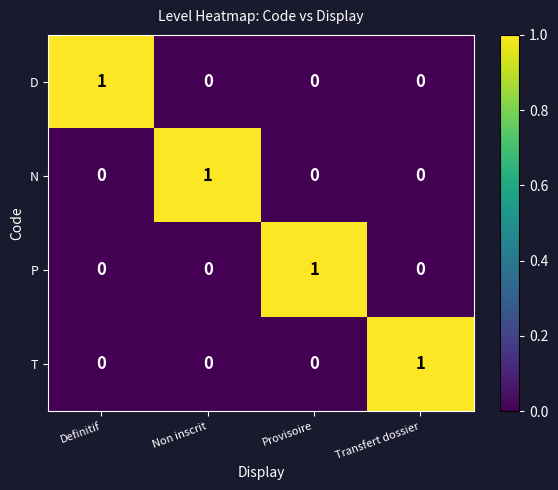

Count the T values in the range 0 to 1.

4